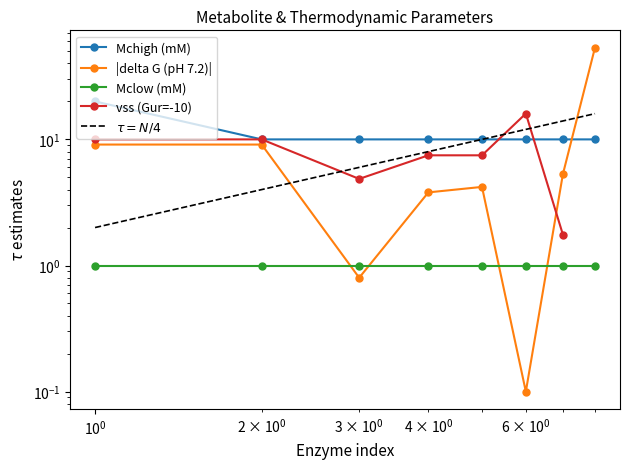

True or false: Mchigh (mM) and delta G (pH 7.2) intersect in this chart.

True